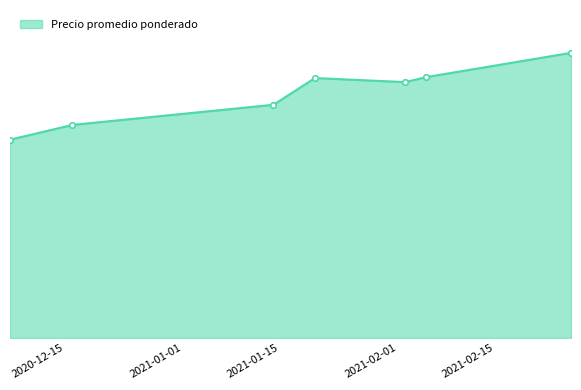

Does the chart have visible grid lines?

No